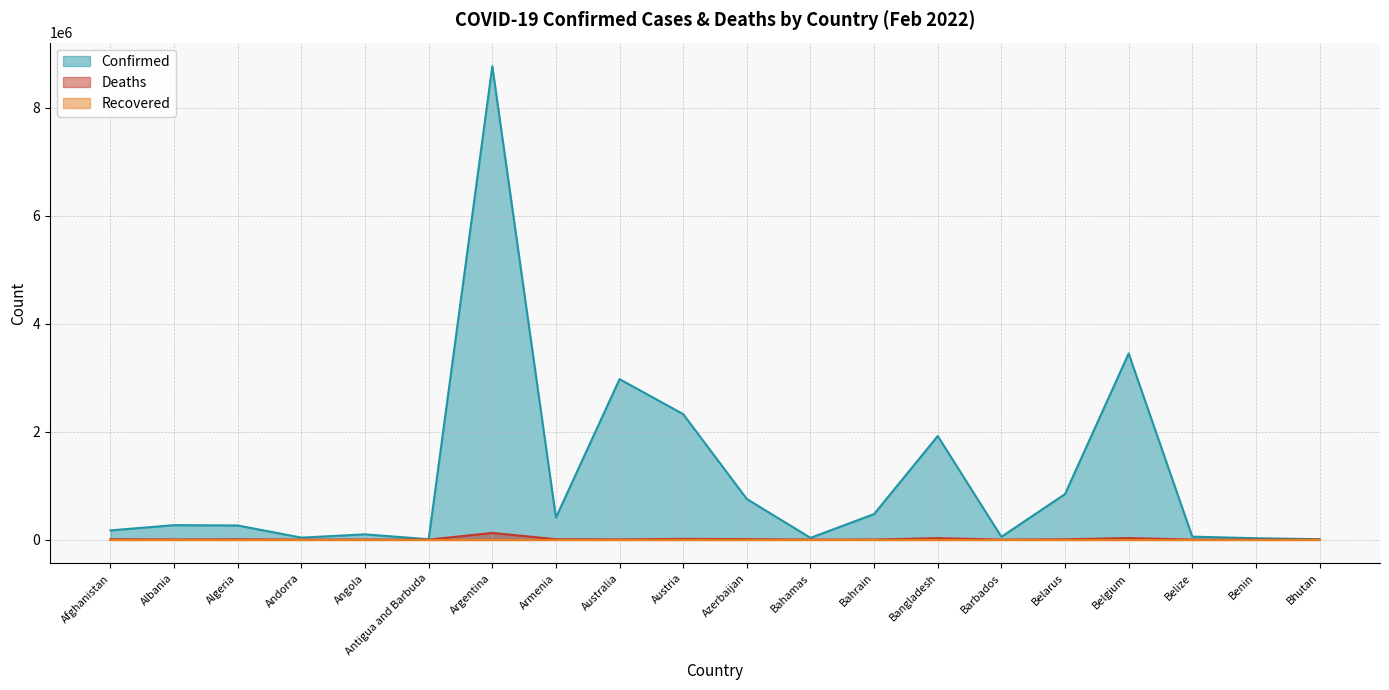

Between Bahrain and Belize, which is larger?

Bahrain